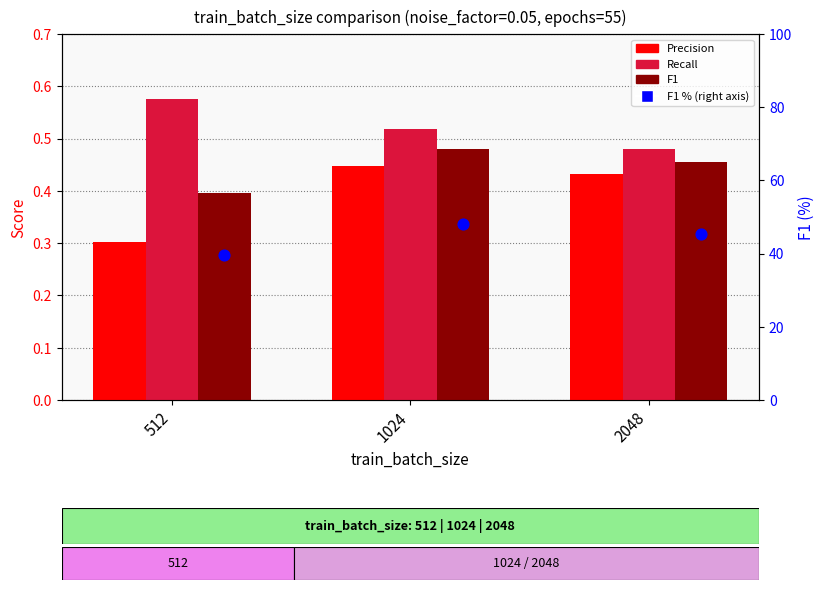

Is the value of F1 at 1024 greater than the value of Recall at 1024?

No